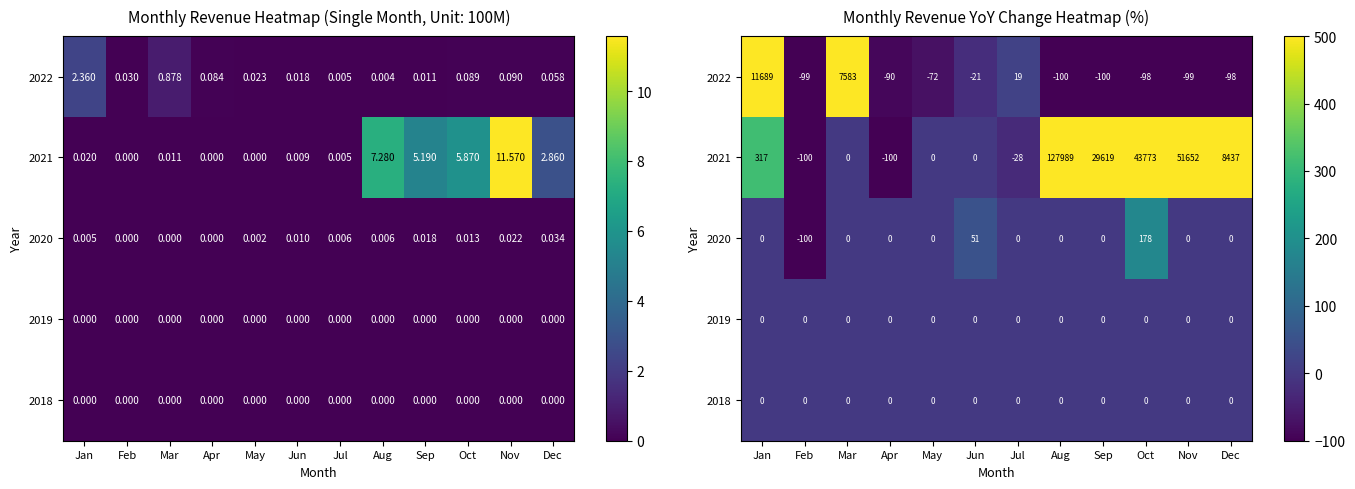

Which label corresponds to the smallest value in the chart?

Feb